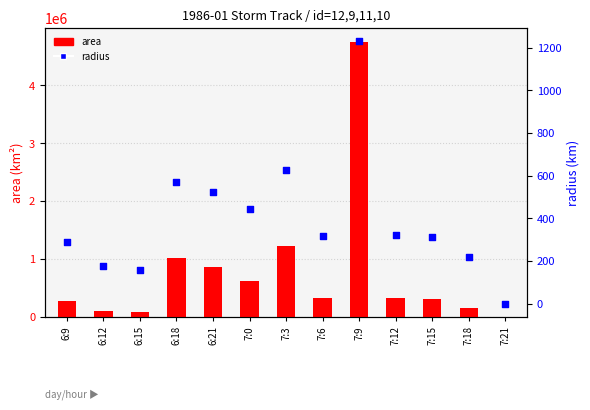

Which series has the widest spread of Y values?

area